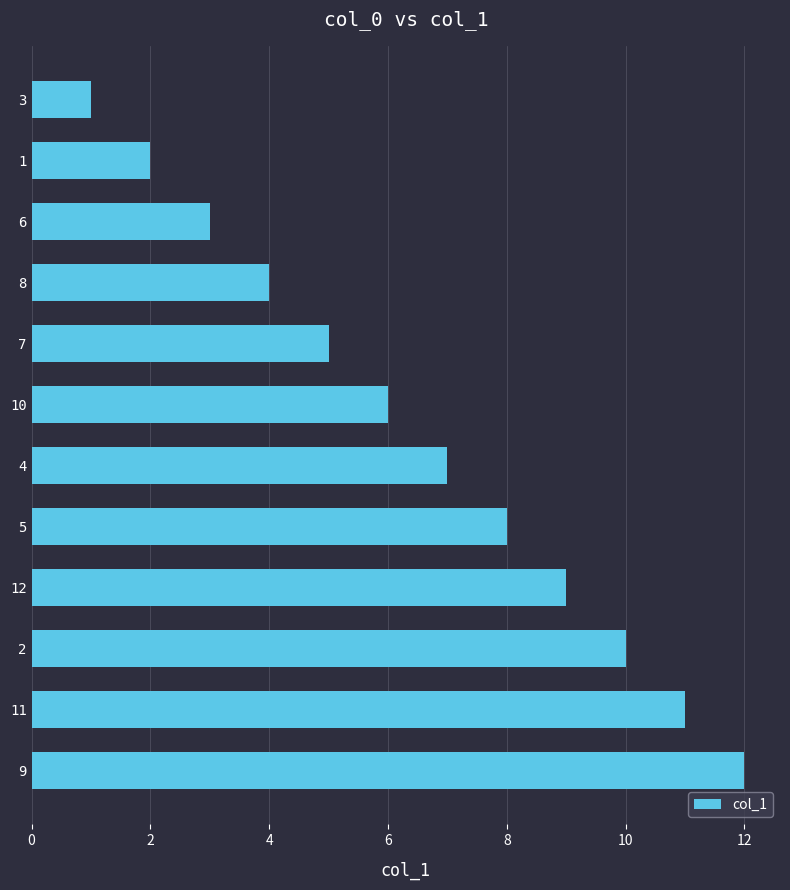

What is the difference between the second highest and minimum values?

10